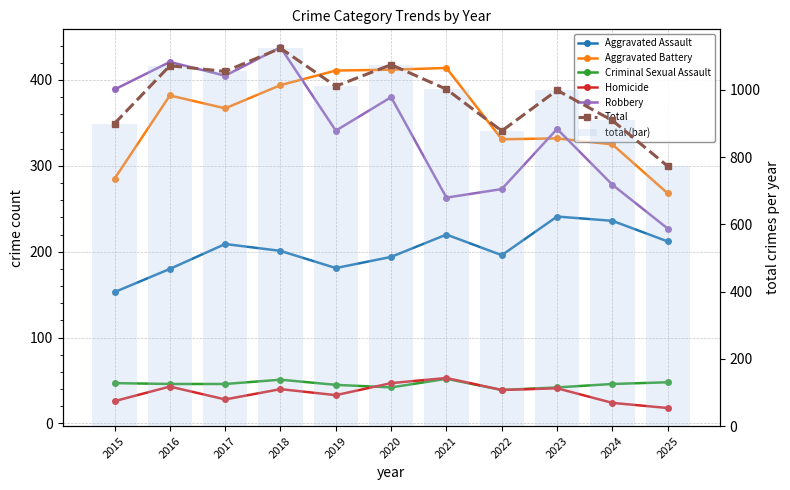

At 2017, list the series in order from smallest to largest.

Homicide, Criminal Sexual Assault, Aggravated Assault, Aggravated Battery, Robbery, Total